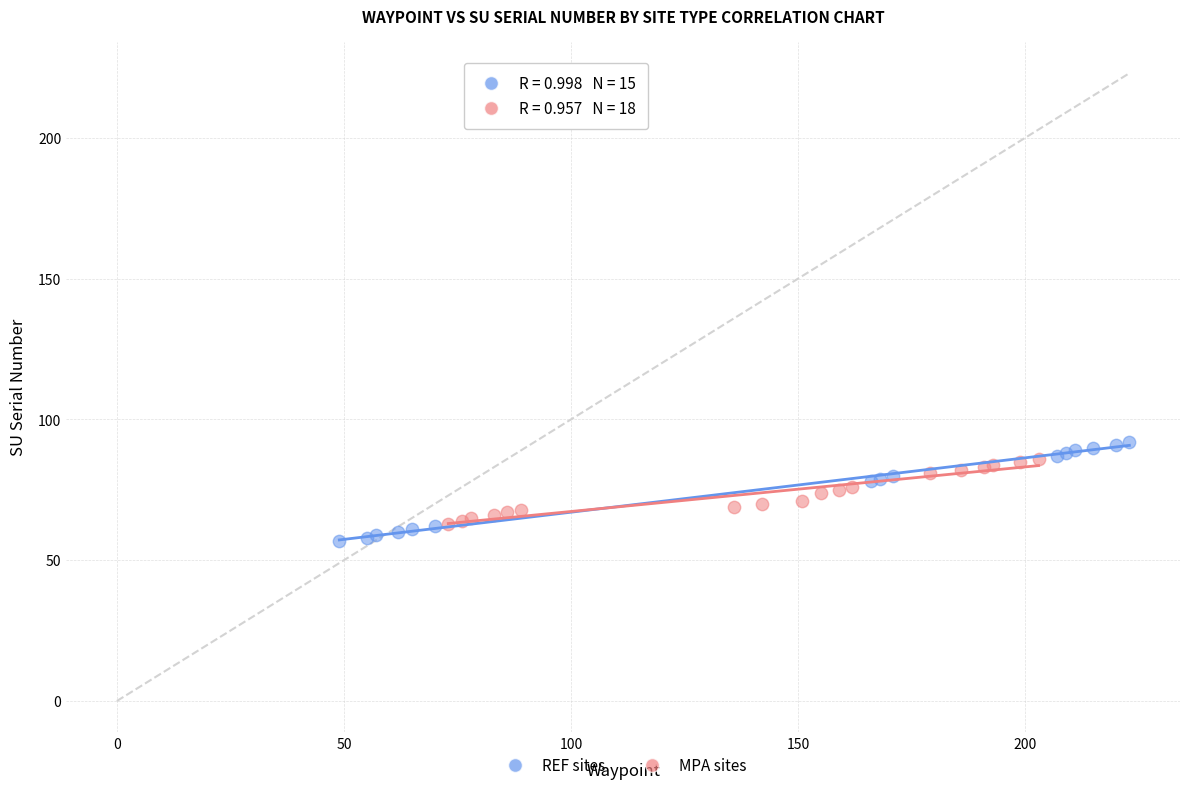

What are all the series names shown in the legend?

REF sites, MPA sites